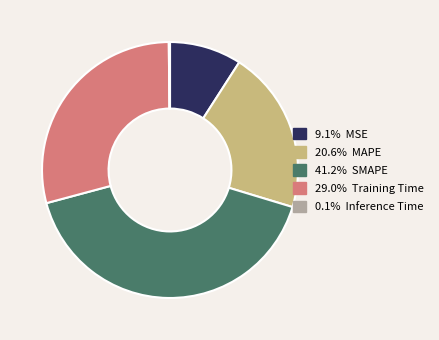

Is there any slice that represents more than half of the pie?

No